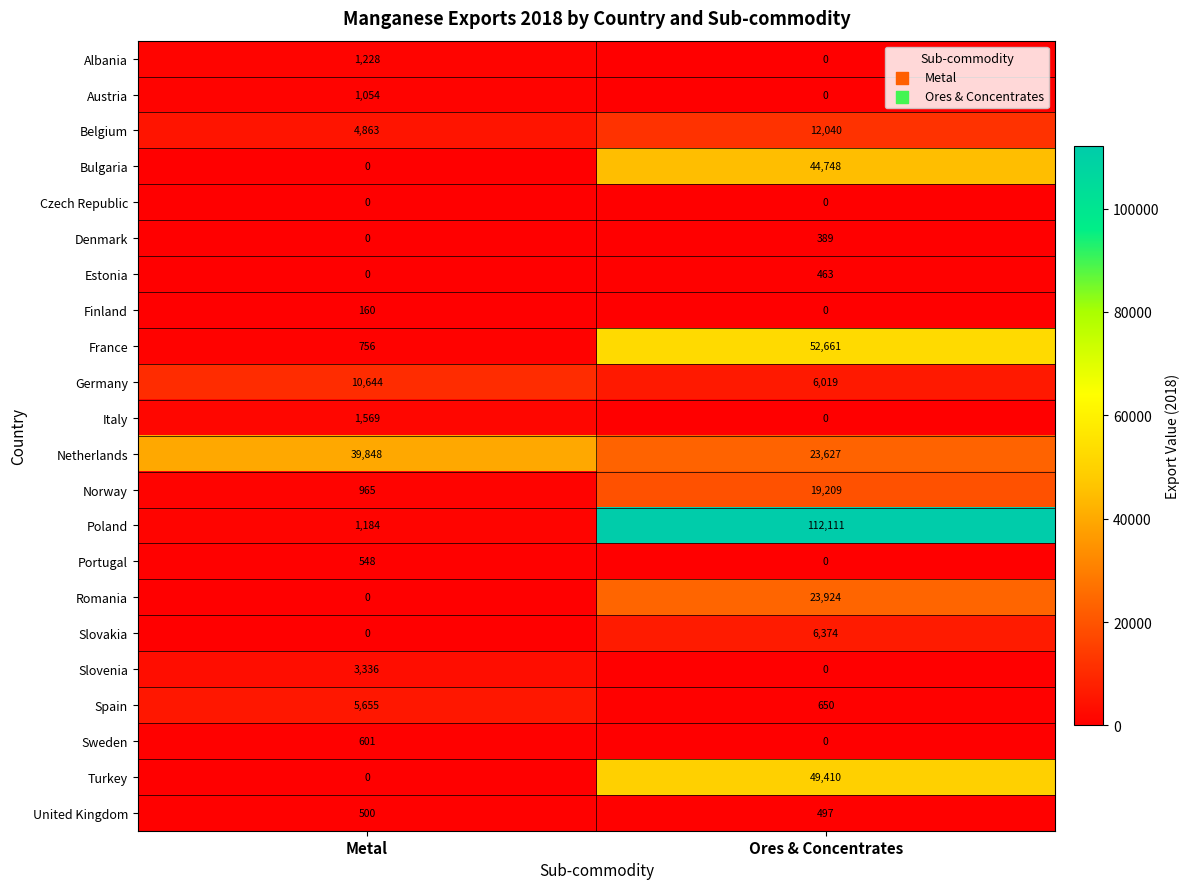

The value of France at Ores & Concentrates is 52661. True or false?

True